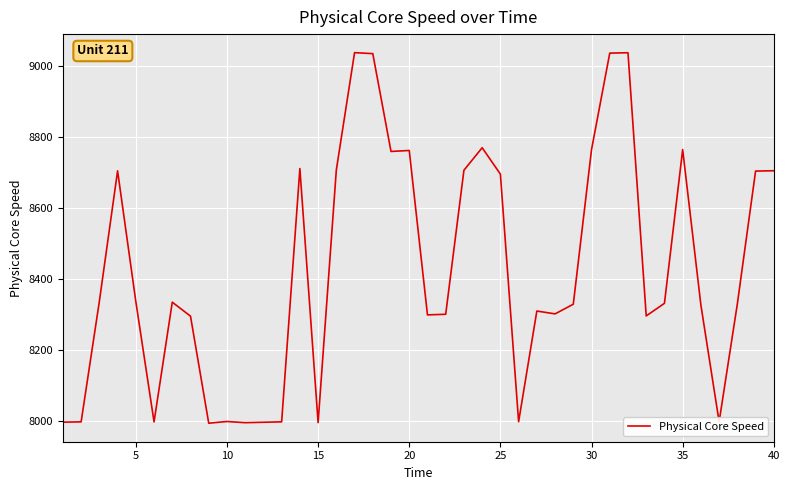

What is the difference between the maximum and minimum values?

1042.7